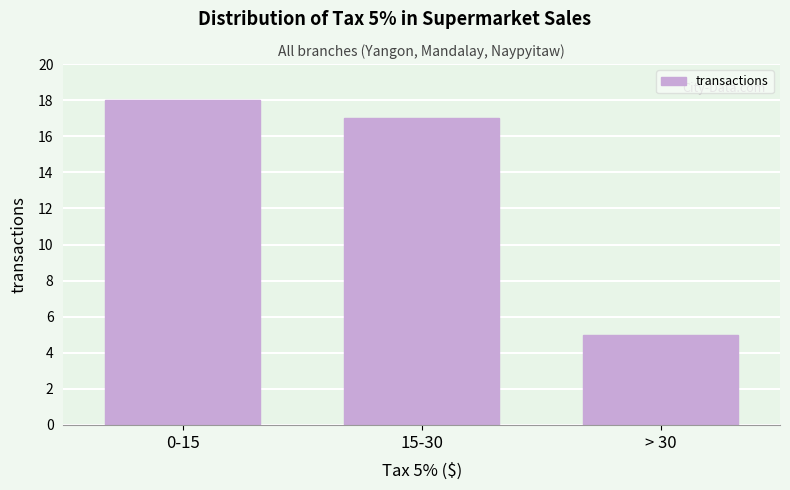

Reading right to left, transcribe all the data shown in this chart.

> 30=5	15-30=17	0-15=18